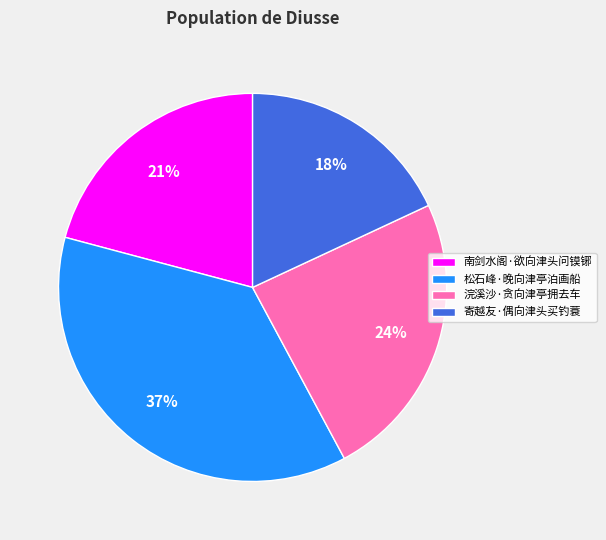

Does any single category account for the majority?

No